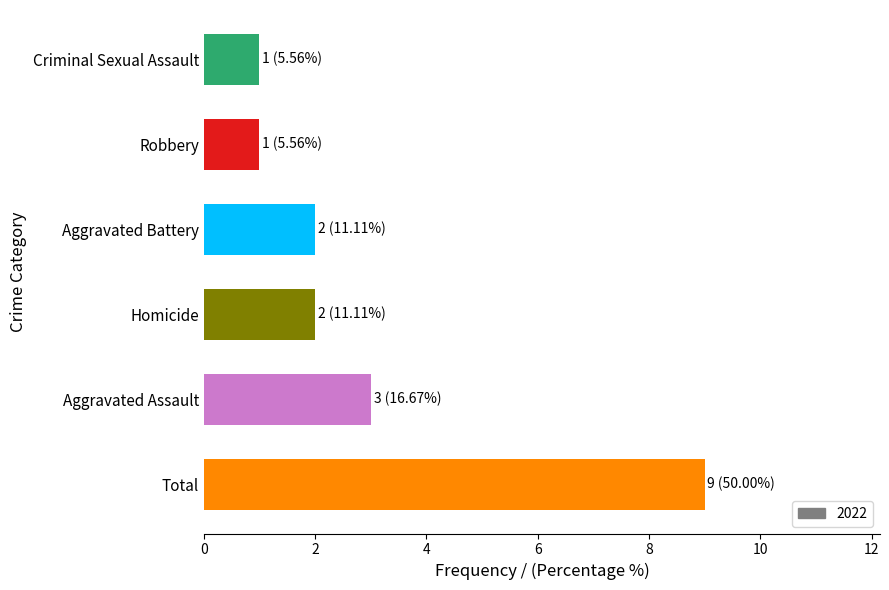

How many series are shown in this chart?

1